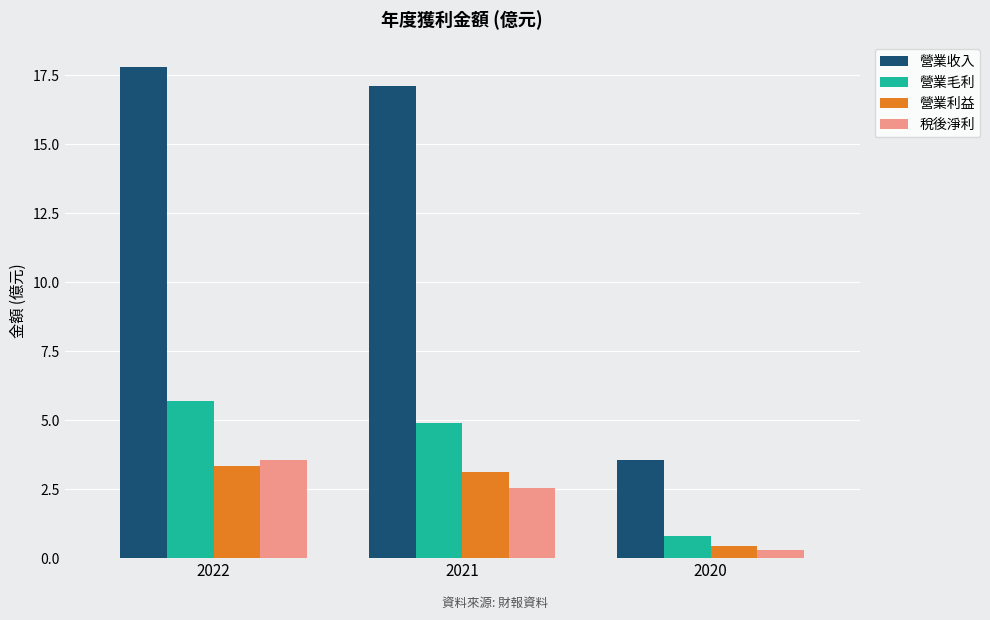

Where is 營業利益 nearest to the value 1?

2020